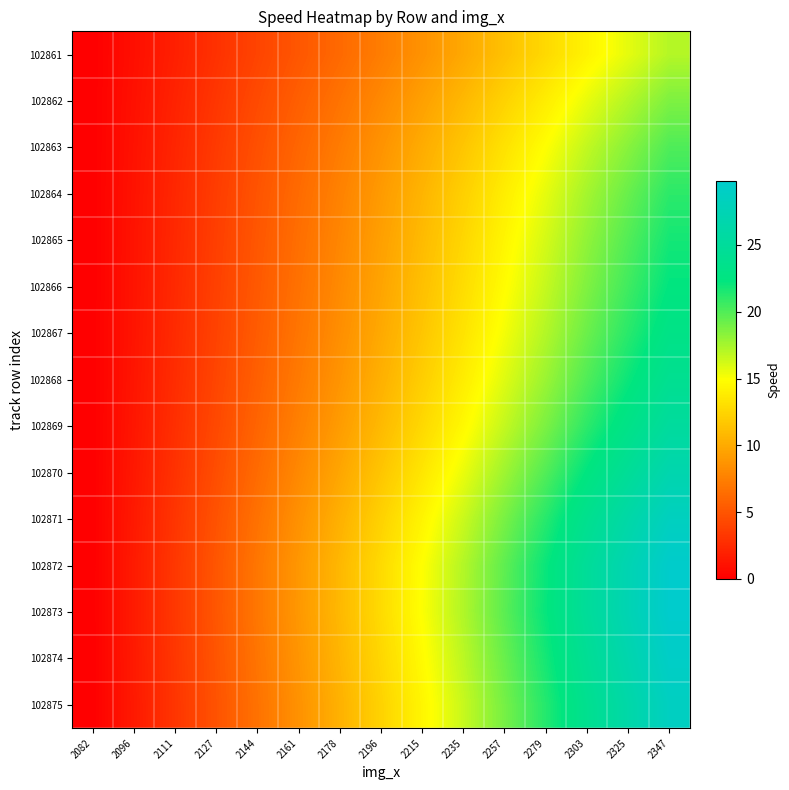

How many data points does each series have?

15